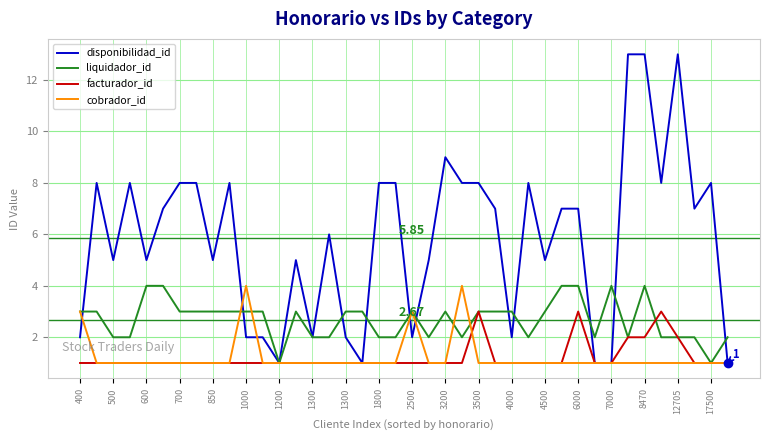

What is the sum of all facturador_id values?

49